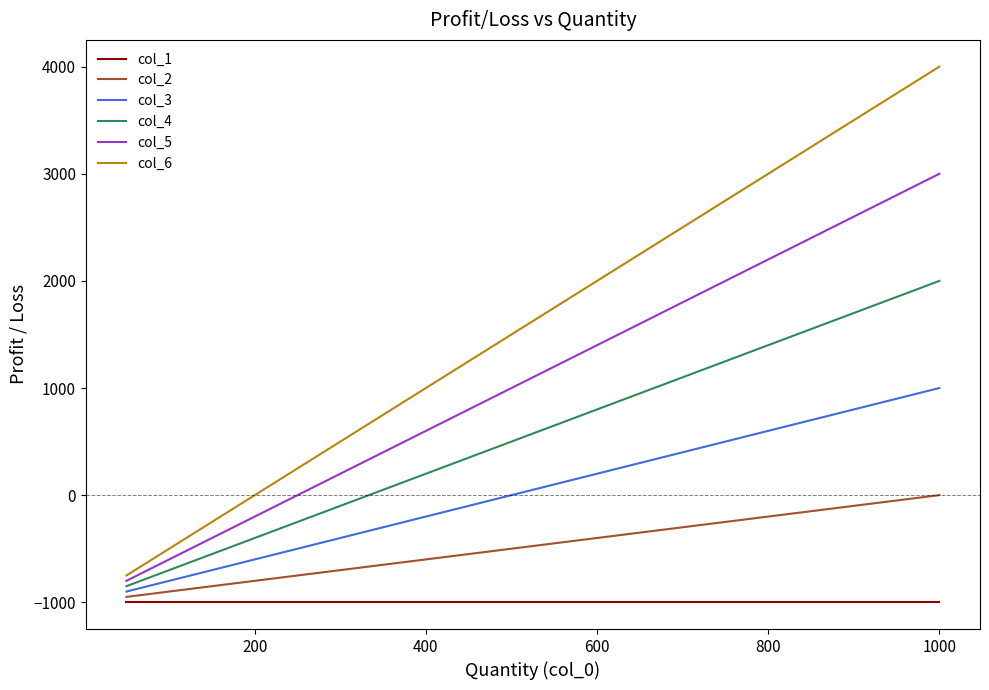

Which series has the largest range (max minus min)?

col_6